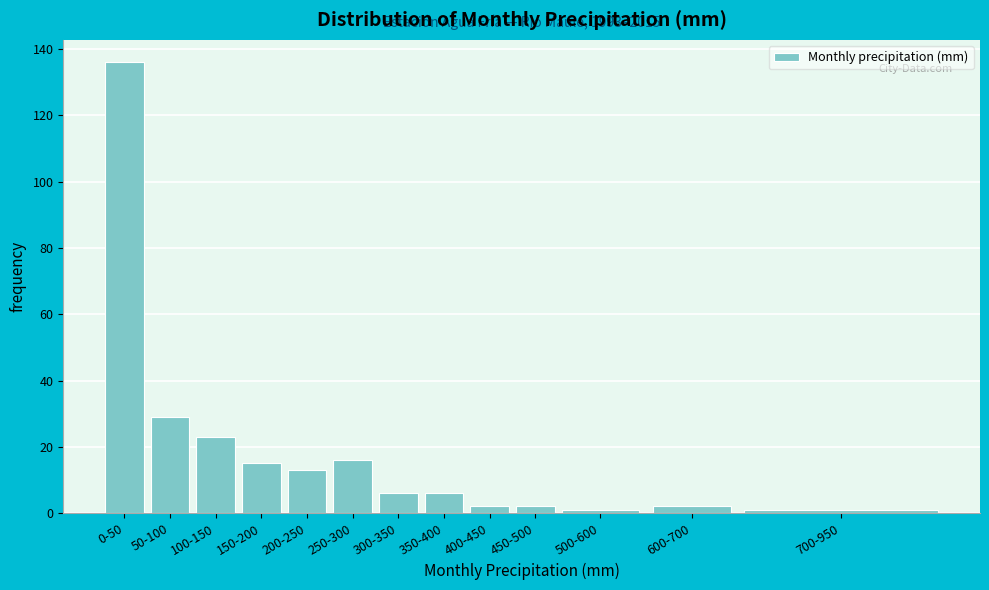

Reading left to right, what are all the values shown in this chart?

136	29	23	15	13	16	6	6	2	2	1	2	1